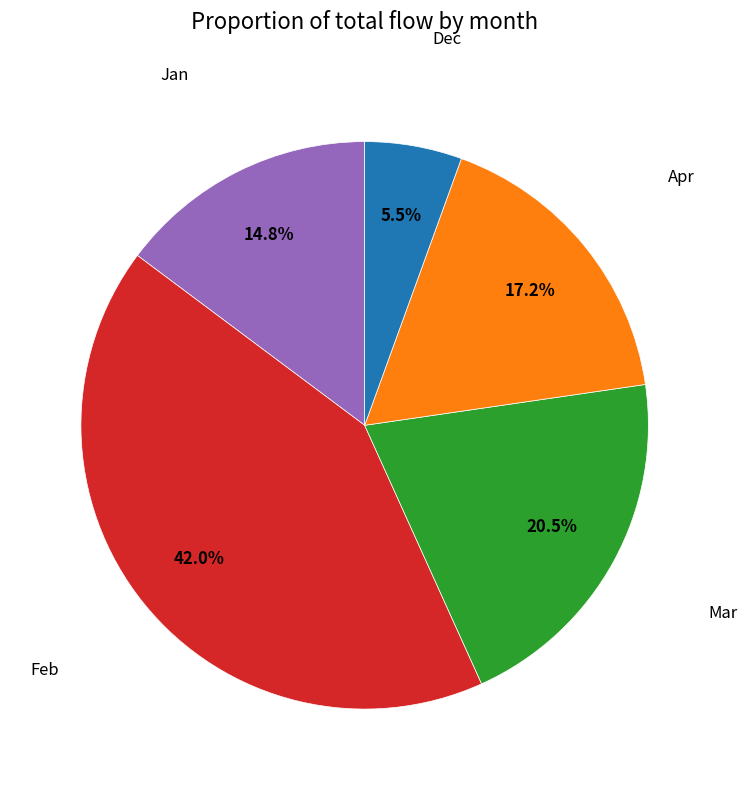

Does any single category account for the majority?

No